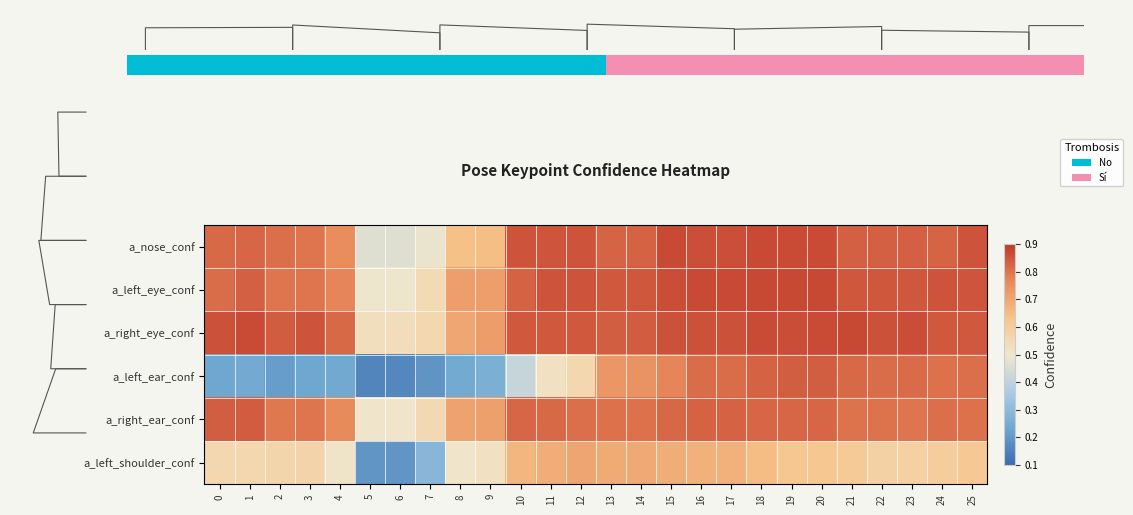

Which series has the largest range (max minus min)?

row_3